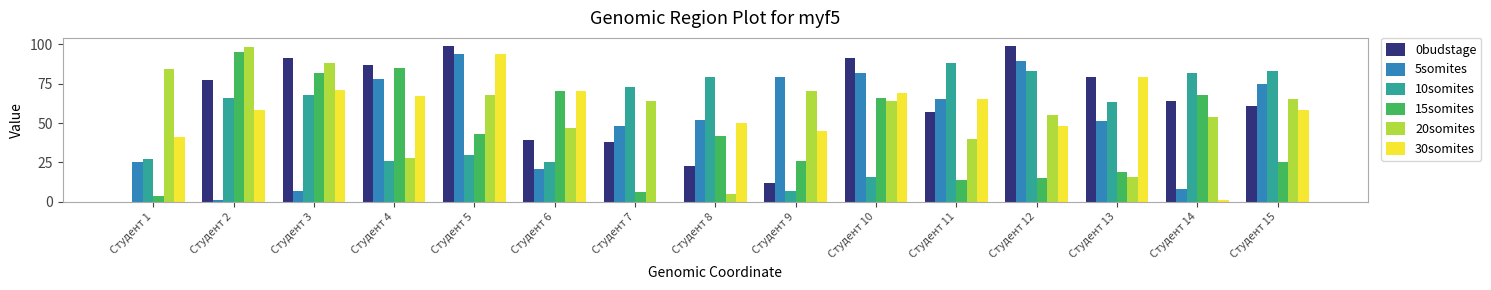

True or false: 30somites has a value of 113 at Студент 13.

False